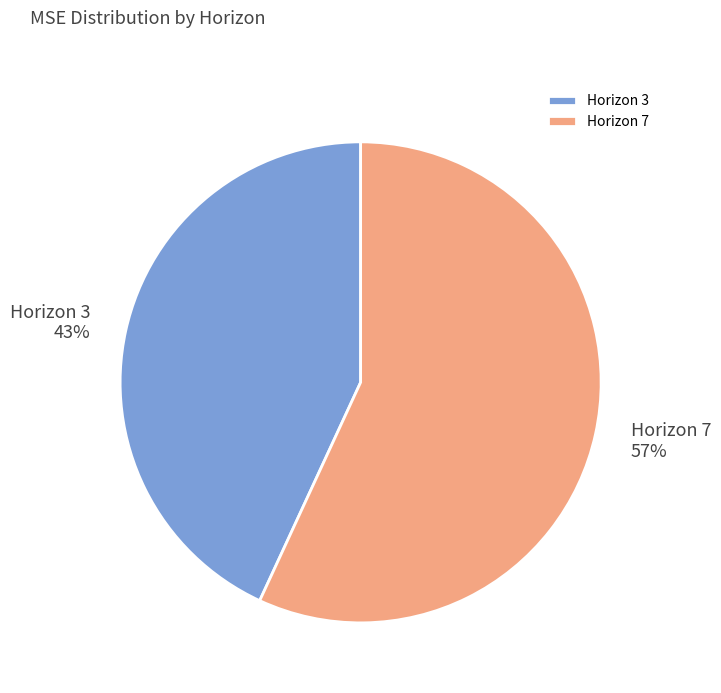

What is the ratio of the value at Horizon 3 to the value at Horizon 7?

0.8